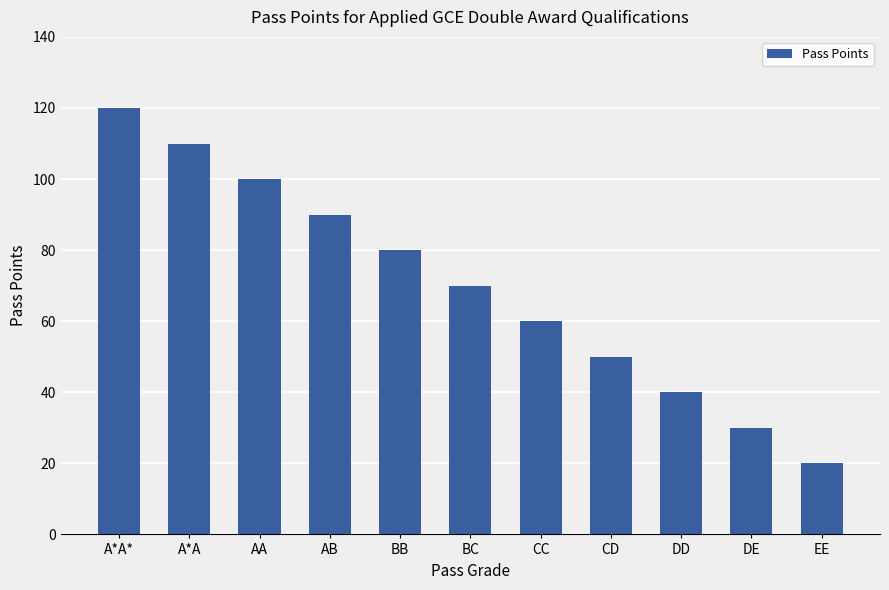

The chart shows a value of 187 at A*A*. True or false?

False